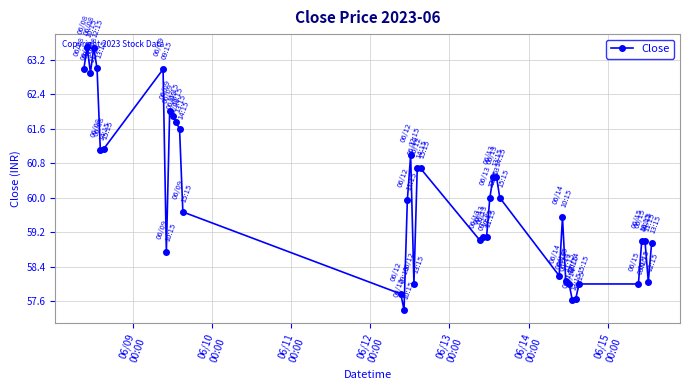

What is the smallest value displayed?

57.4